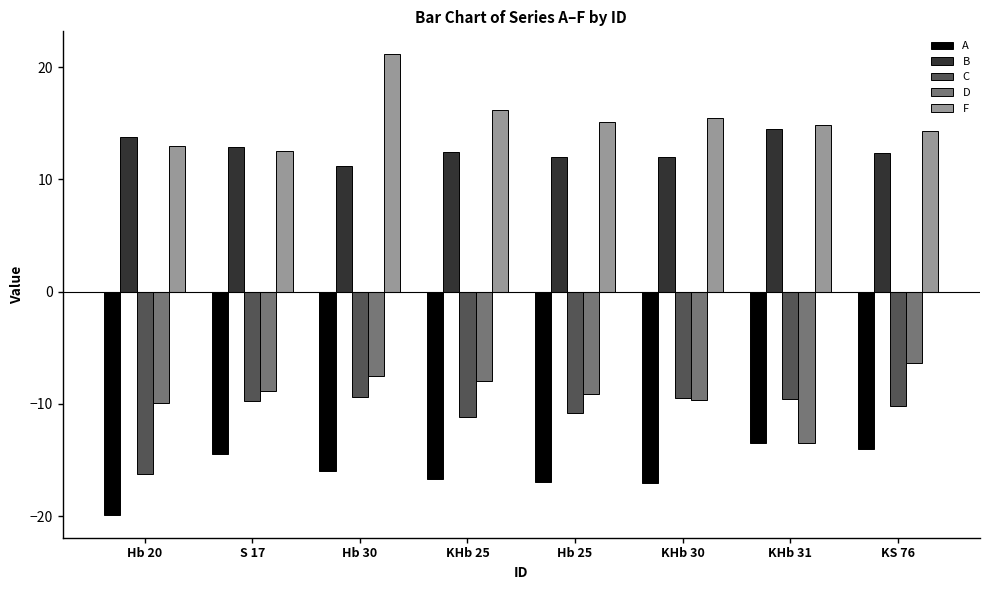

What is the sum of the A values at Hb 25 and Hb 30?

-32.9